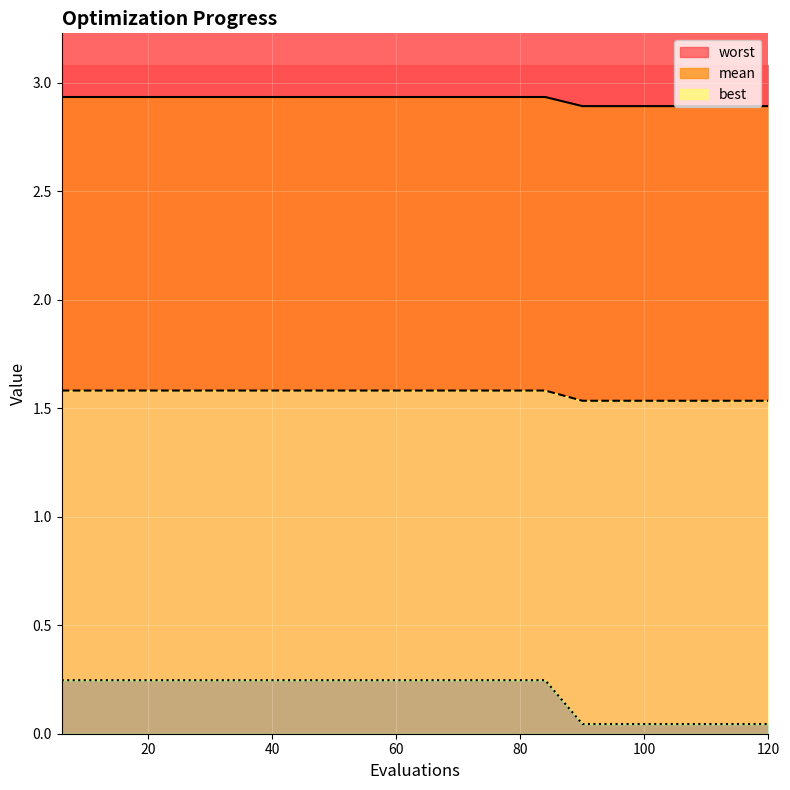

At which category is the sum across all series the highest?

6